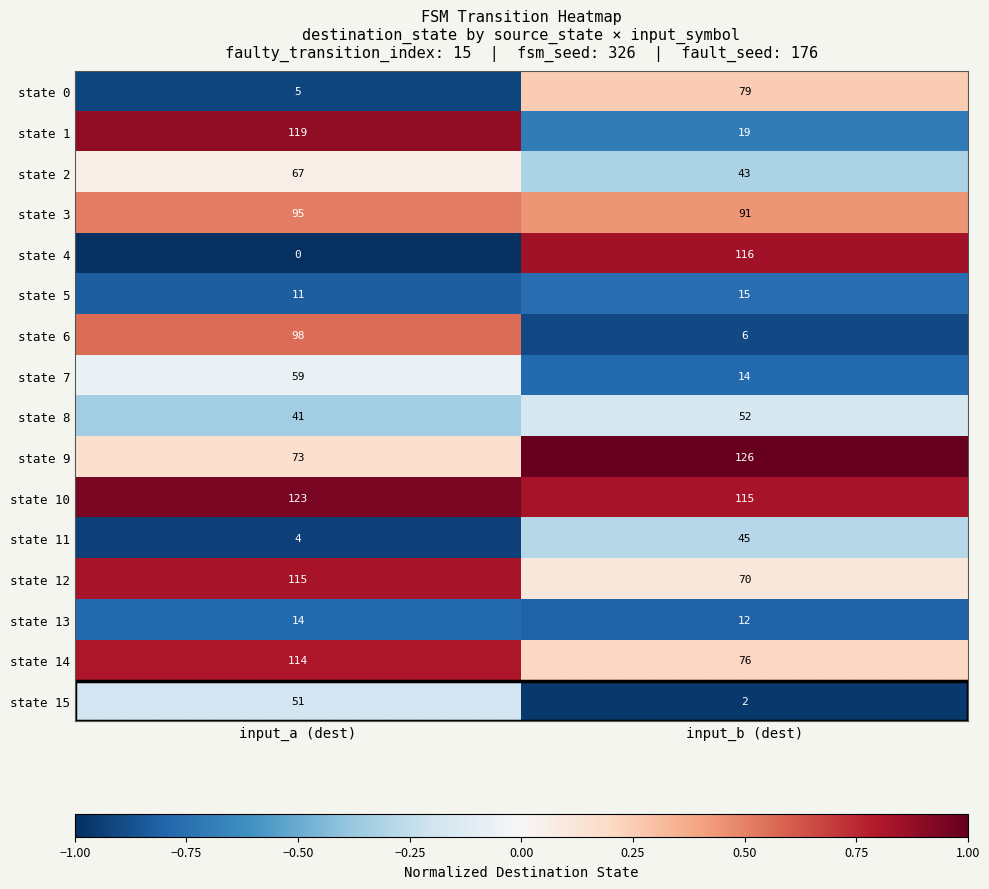

What is the spread (max minus min) of values at input_a (dest)?

123